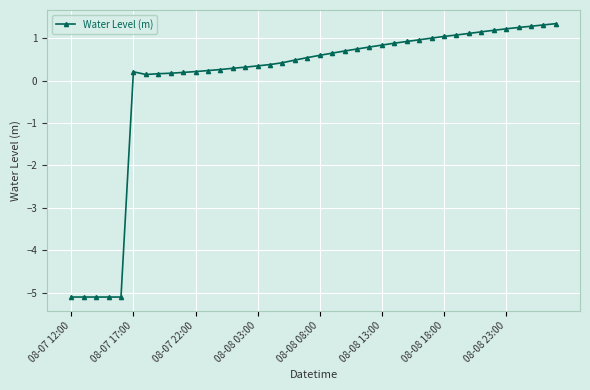

What is the difference between the maximum and minimum values?

6.4